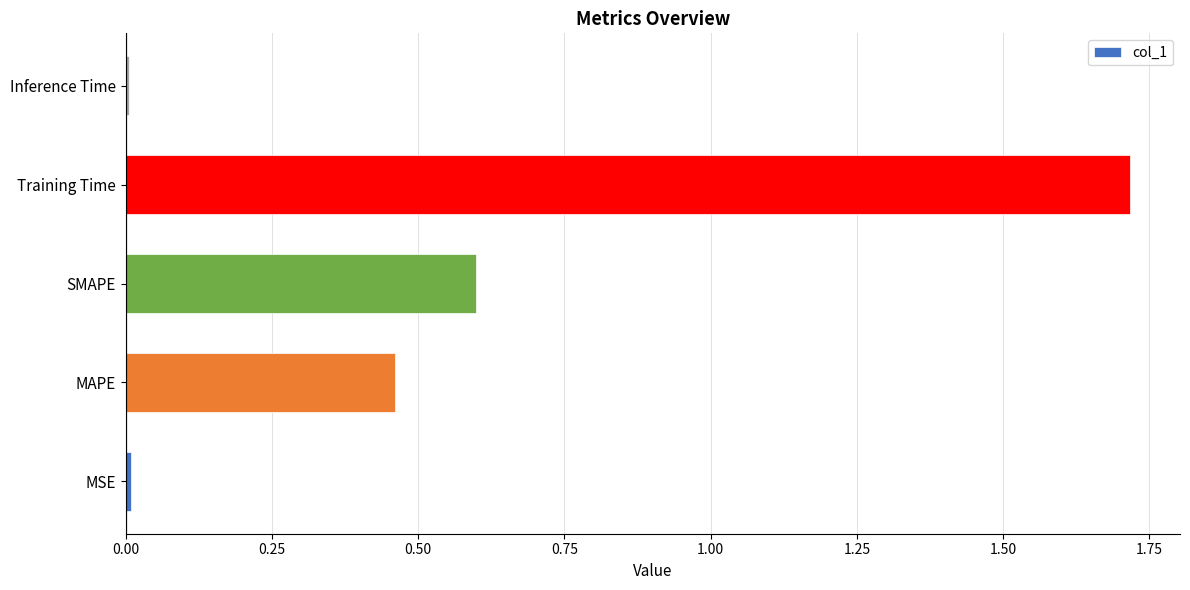

Is it true that the value at Training Time is 1.7?

True